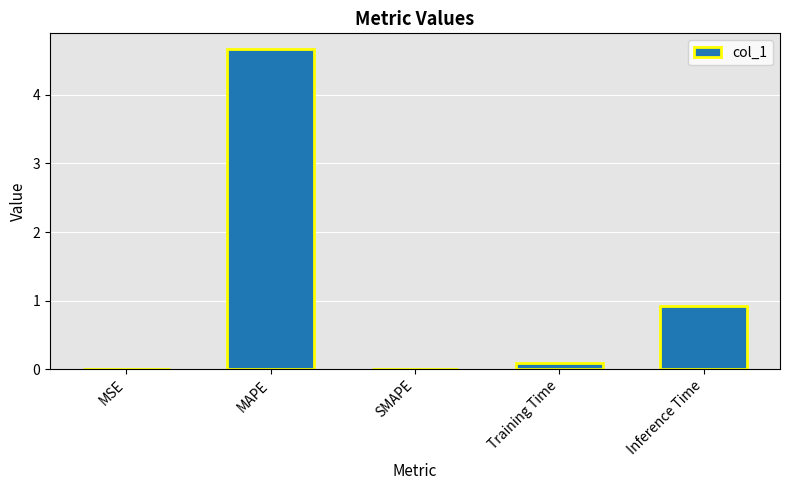

What is the sum of all values?

5.7